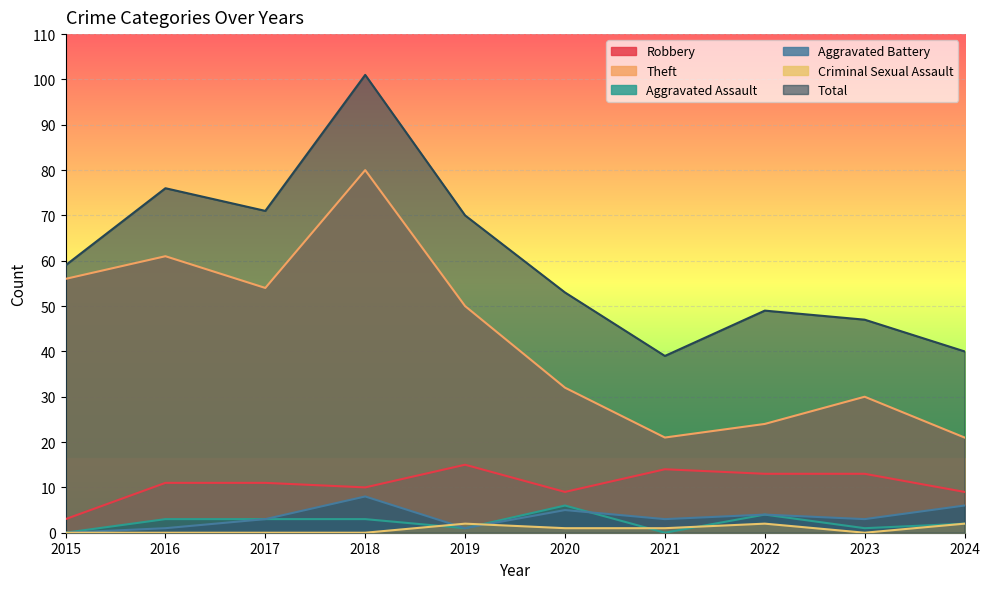

How many interior local valleys does the Total series have?

2